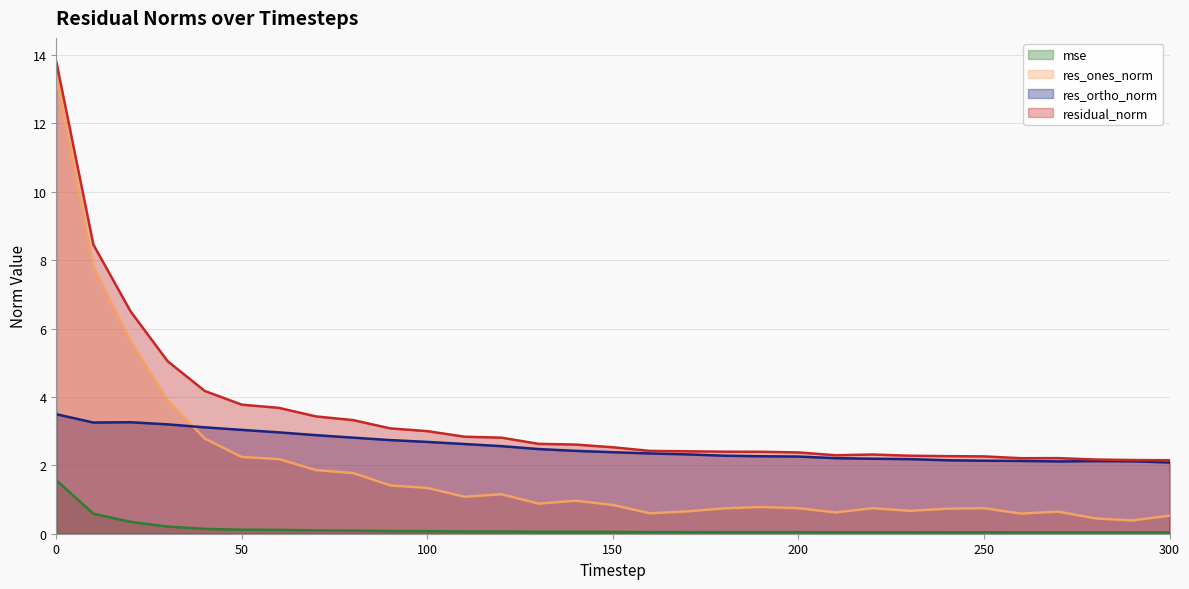

Rank the series by their average value, from highest to lowest.

residual_norm, res_ortho_norm, res_ones_norm, mse